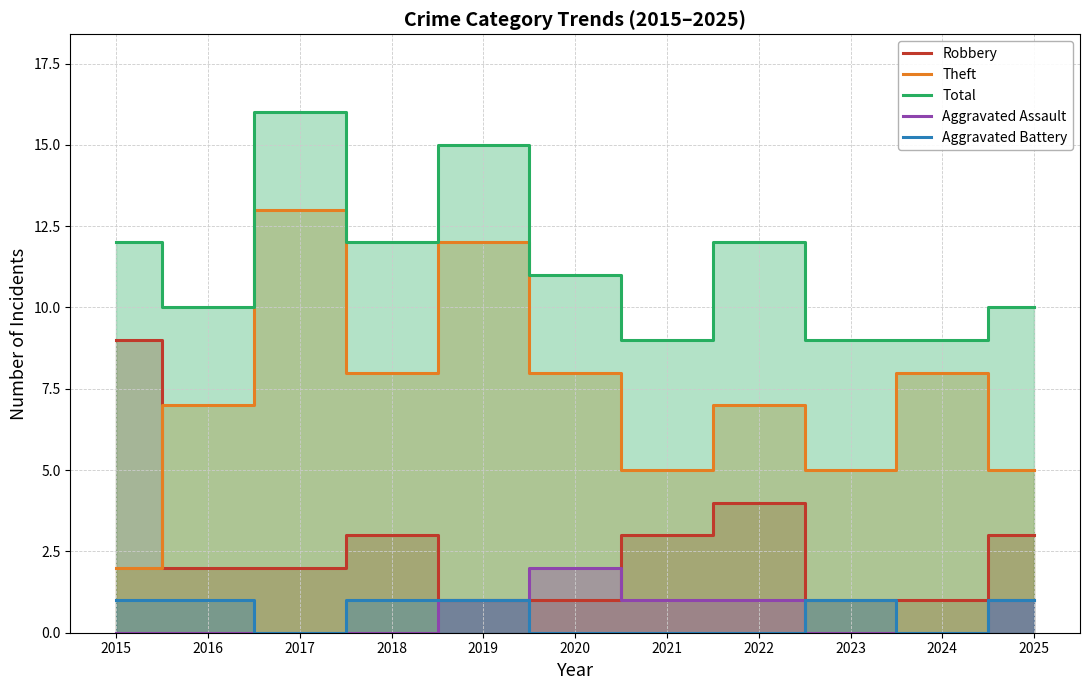

Is it true that Robbery equals 3 at 2025?

True